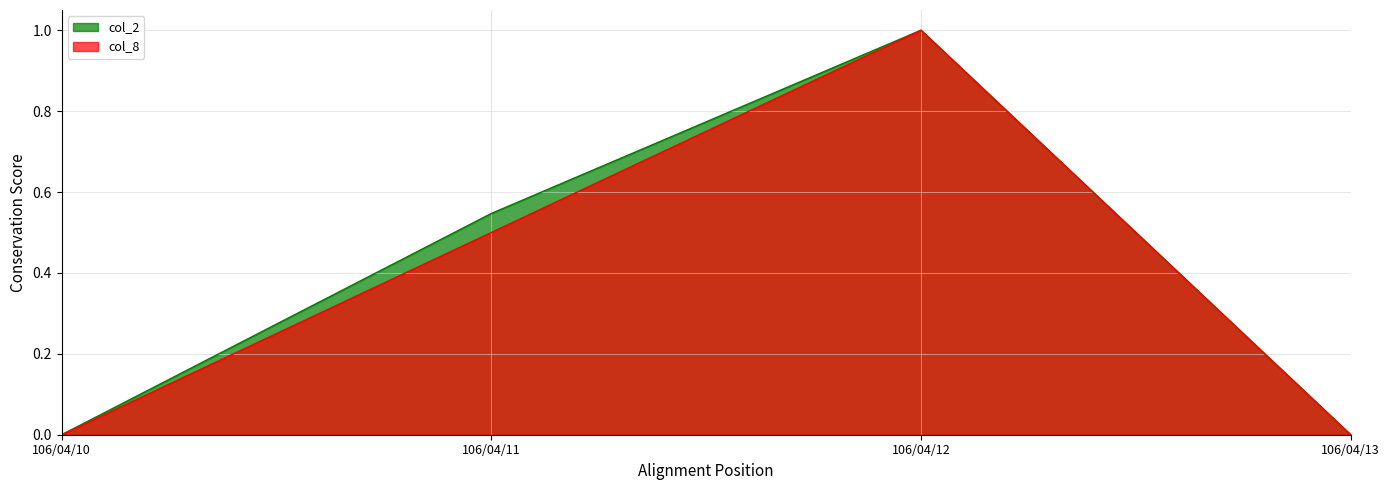

Reading left to right, transcribe all the data shown in this chart.

col_2: 106/04/10=0.0	106/04/11=0.5	106/04/12=1.0	106/04/13=0.0
col_8: 106/04/10=0.0	106/04/11=0.5	106/04/12=1.0	106/04/13=0.0